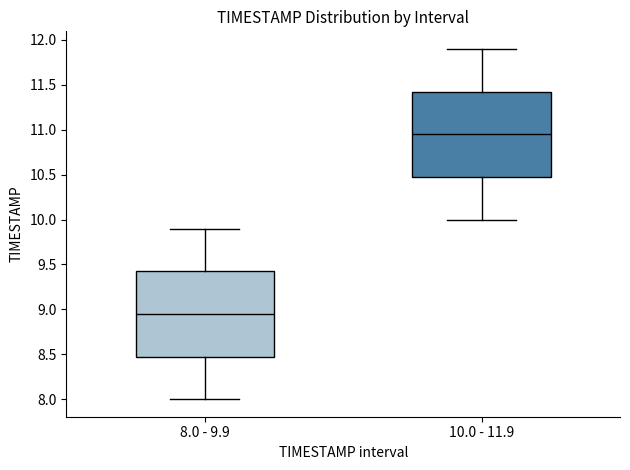

Where is the lower edge of the box for 8.0 - 9.9 on the y-axis? The values are not printed on the chart, so give them approximately, as read against the axis.

8.50